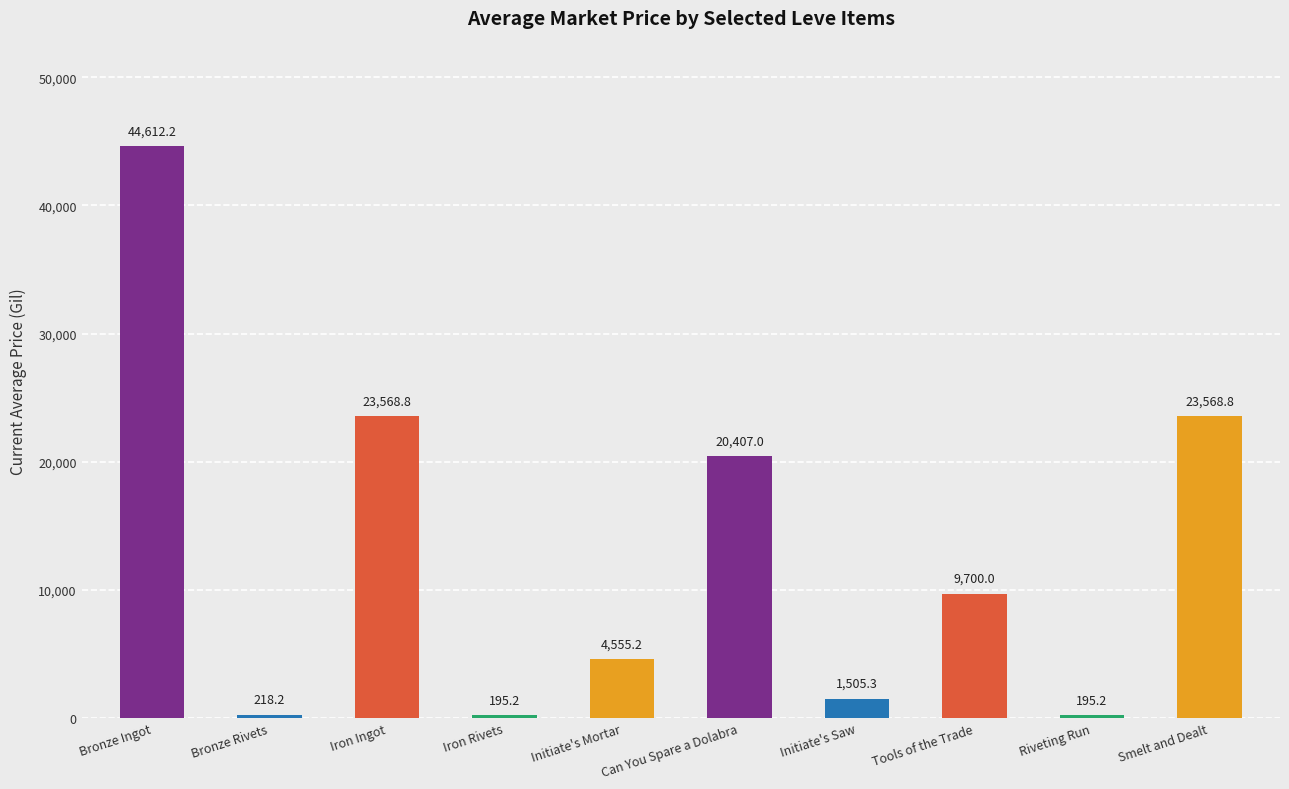

What value does the data have at Riveting Run?

195.2